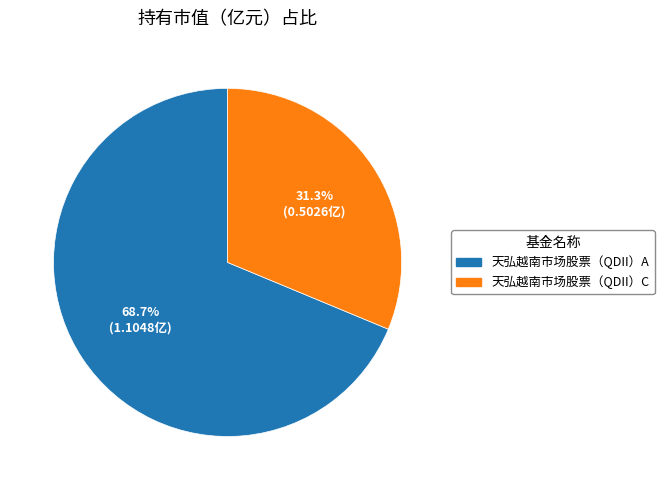

To the nearest percent, what is the difference between the 天弘越南市场股票（QDII）A and 天弘越南市场股票（QDII）C slice percentages?

37%